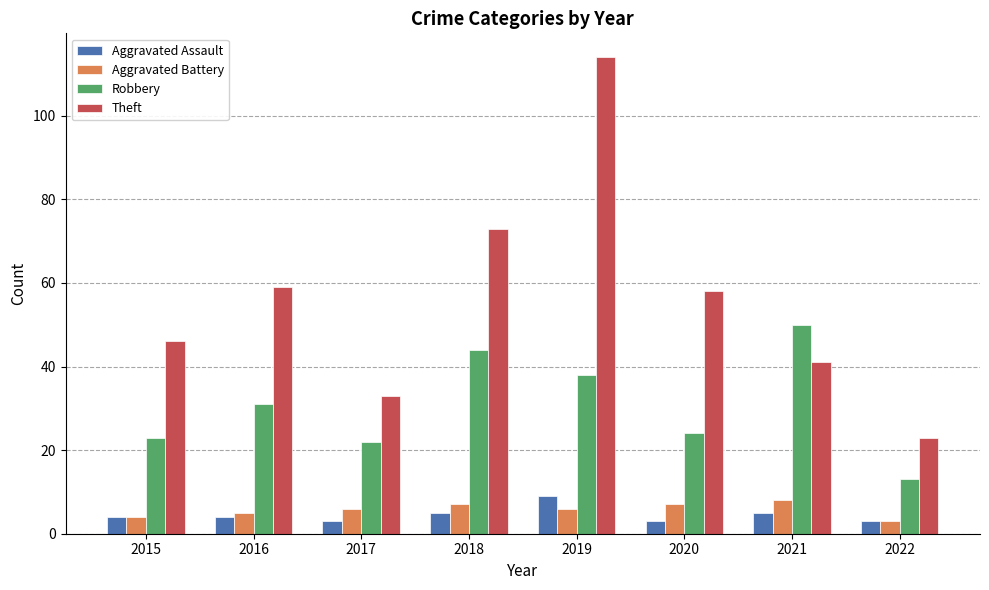

What is the sum of all Aggravated Assault values?

36